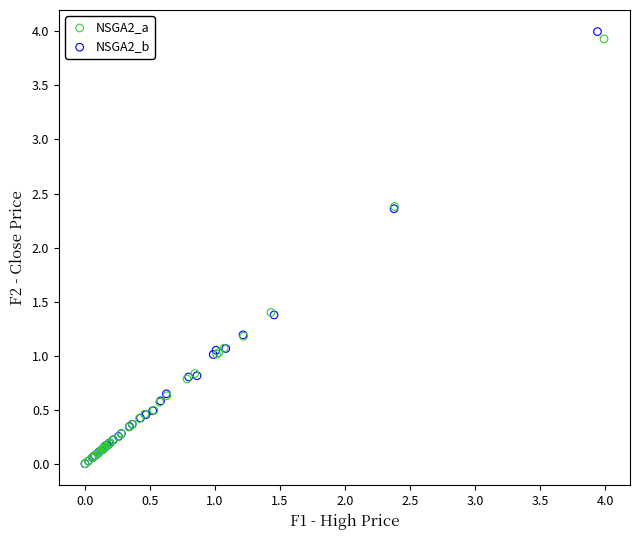

What are all the series names shown in the legend?

NSGA2_a, NSGA2_b